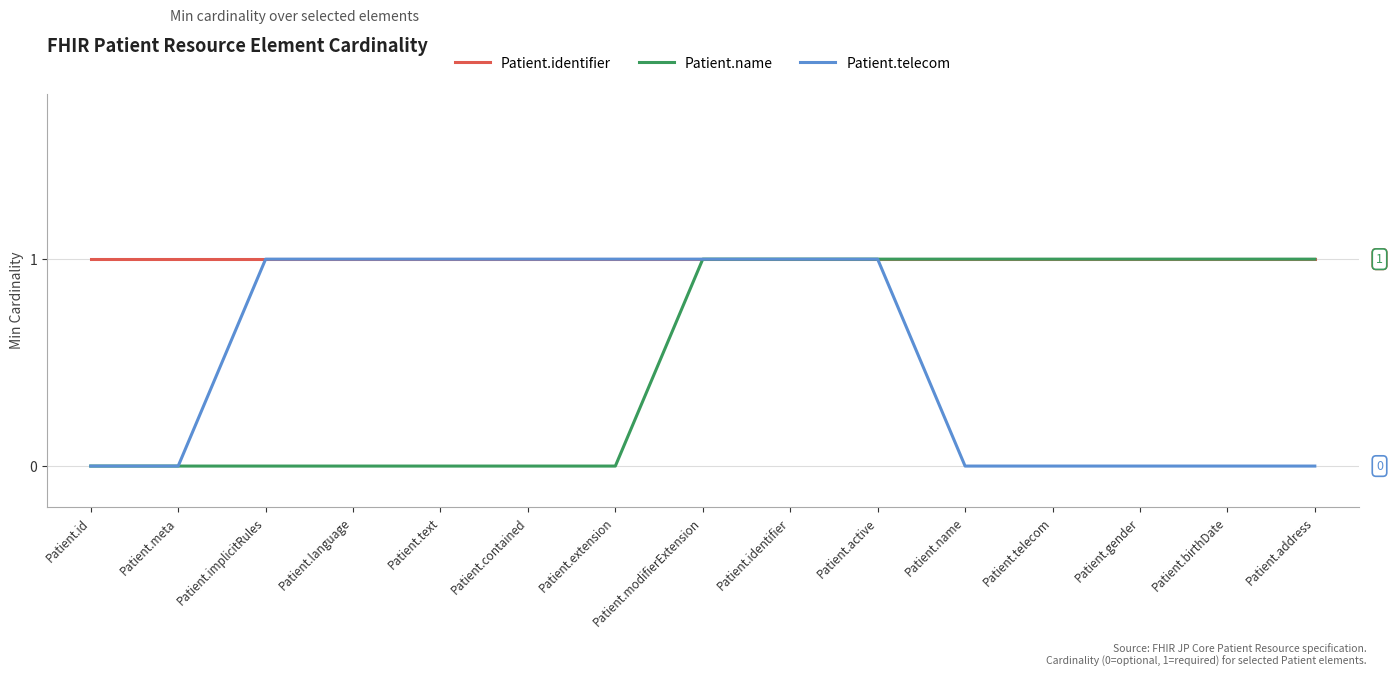

What position from the right is Patient.text?

11